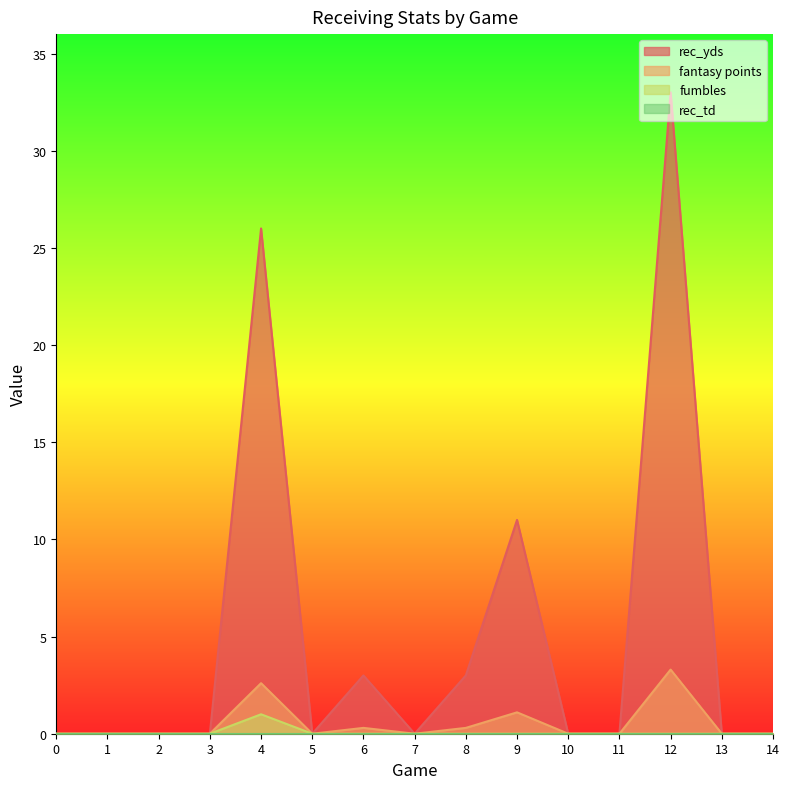

The fantasy points series shows 0.3 at 6. True or false?

True